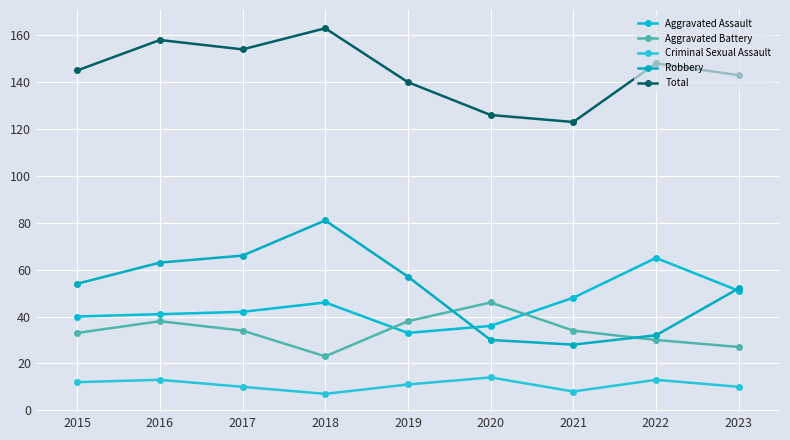

At which category is the sum across all series the highest?

2018